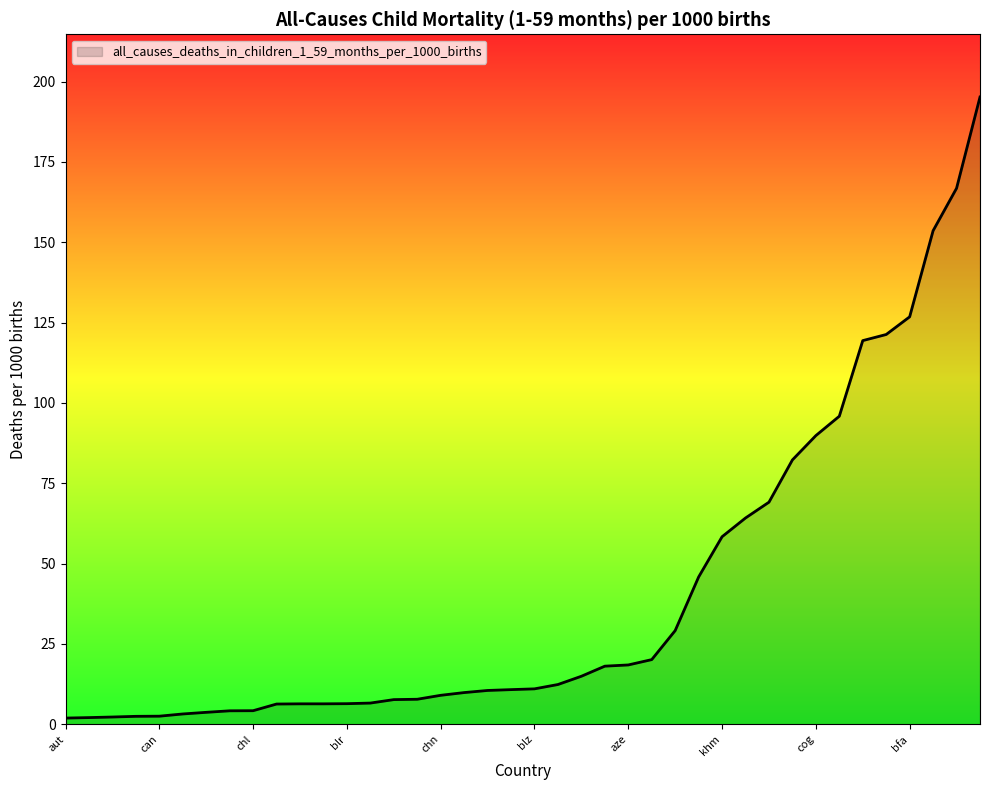

What is the maximum value shown in the chart?

195.2